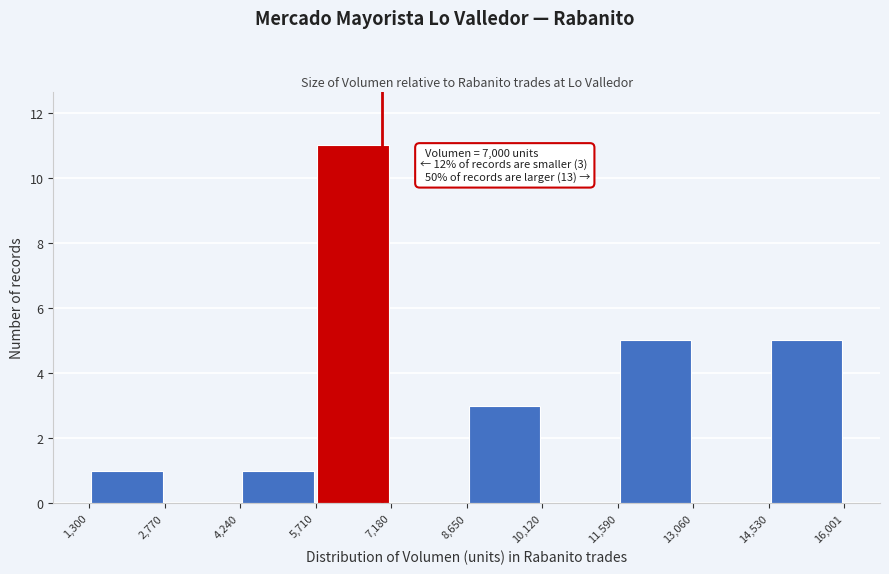

Over which range of the x-axis is the bar tallest?

5,710 to 7,180